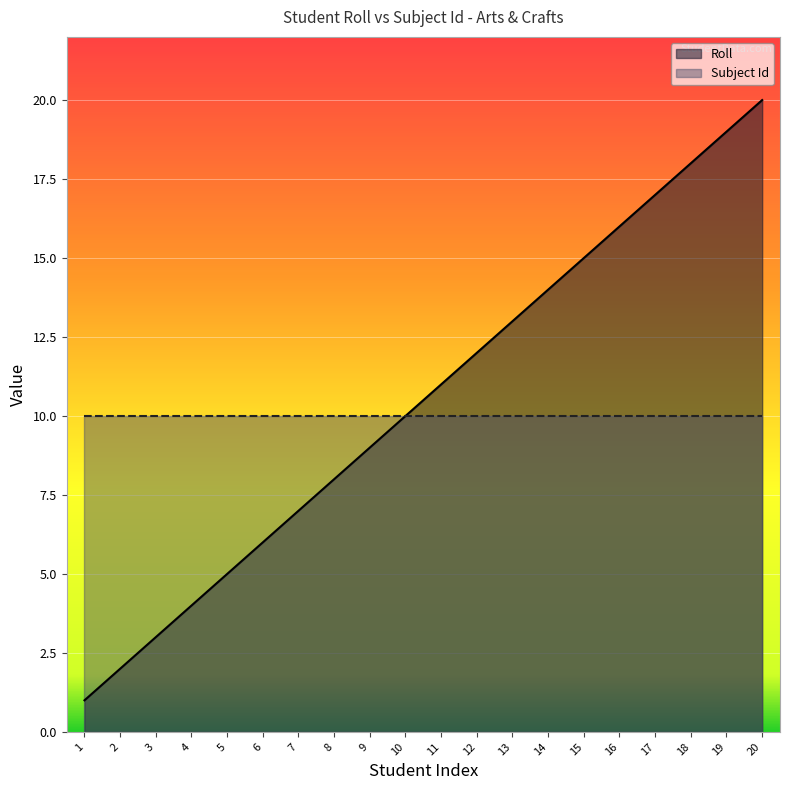

Rank the series at 5 from lowest to highest value.

Roll, Subject Id